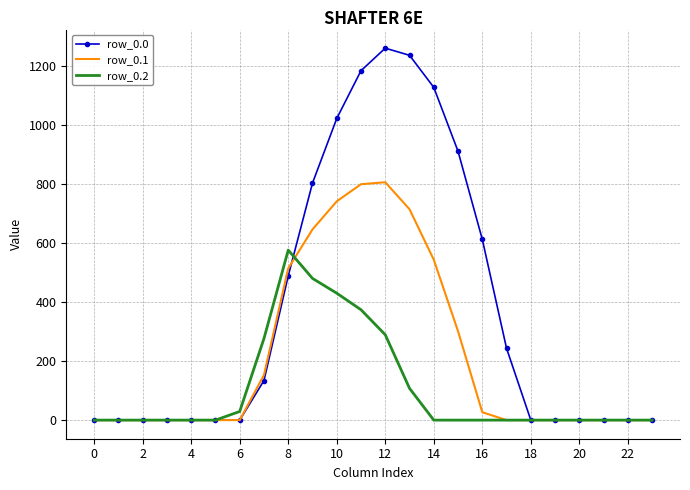

Which series has the largest range (max minus min)?

row_0.0